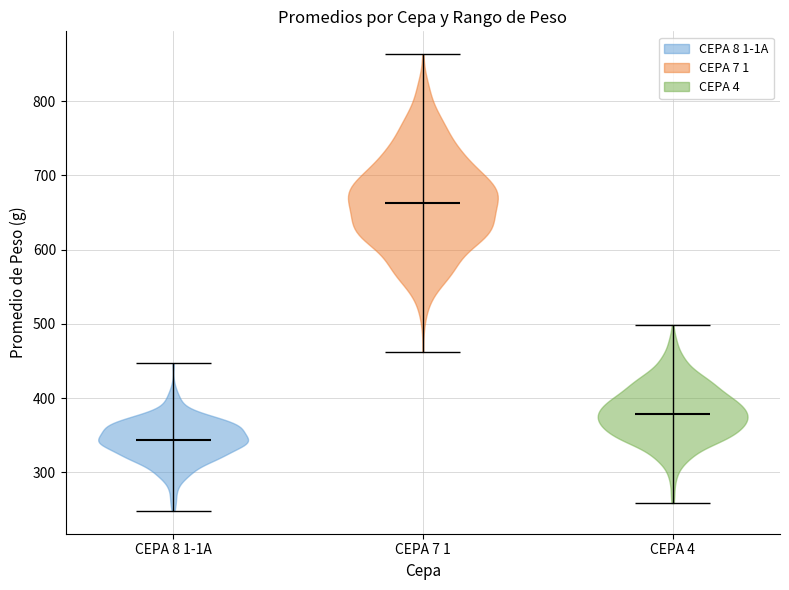

What is the lowest point the violin for CEPA 4 reaches on the y-axis? The values are not printed on the chart, so give them approximately, as read against the axis.

260